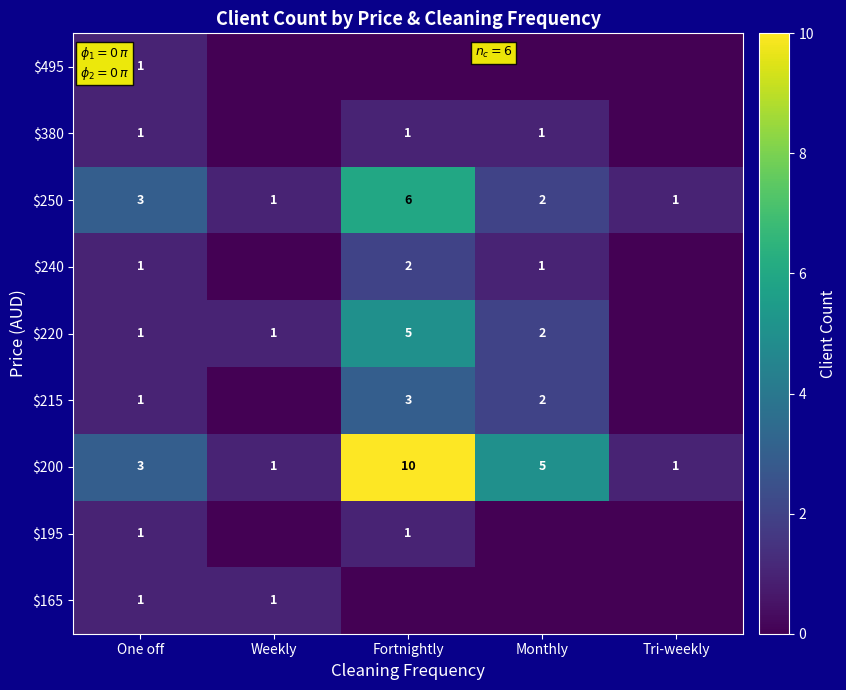

What is the sum of all $250 values?

13